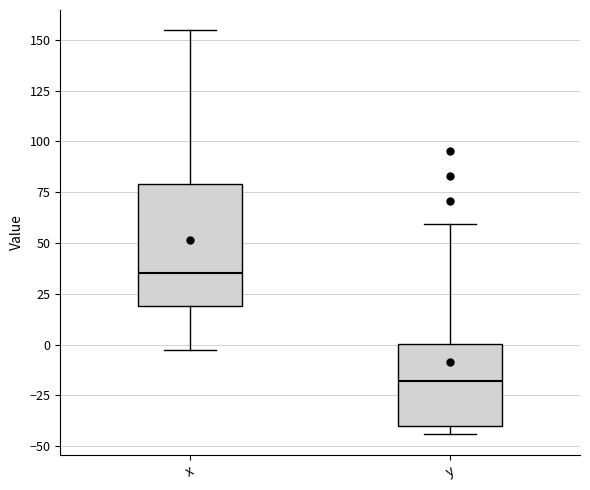

Reading left to right, read every box against the y-axis: the position of its median line, the range the box covers, and the ends of its whiskers. The values are not printed on the chart, so give them approximately, as read against the axis.

x: median 35, box 20 to 80, whiskers -5 to 155
y: median -20, box -40 to 0, whiskers -45 to 60